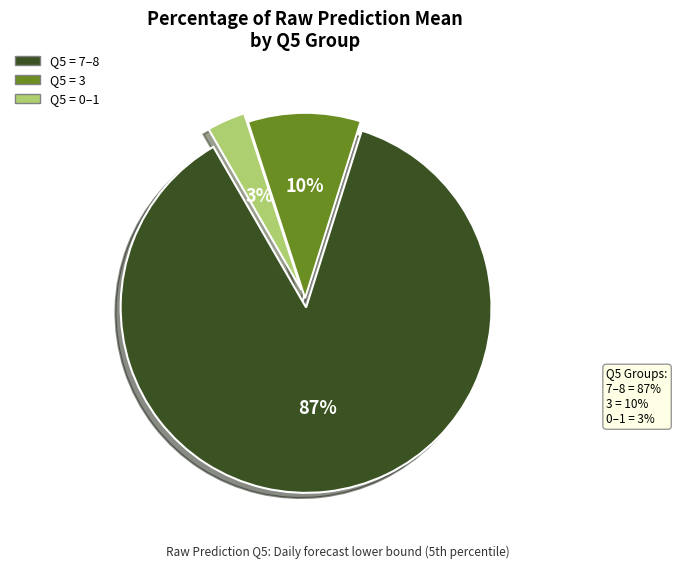

Rank the categories by value from lowest to highest.

Q5 = 0–1, Q5 = 3, Q5 = 7–8